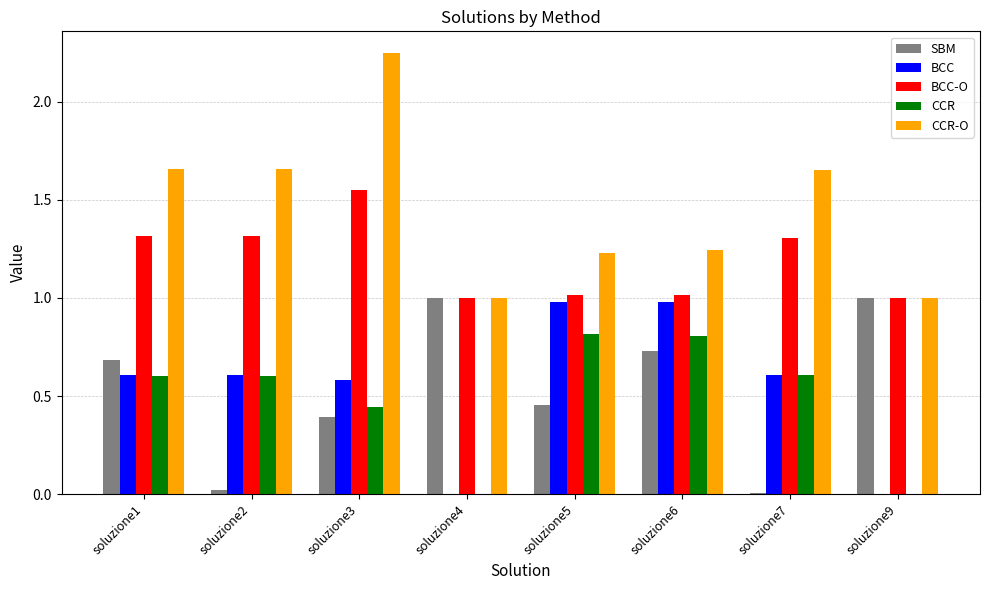

What is the sum of all CCR values?

3.9